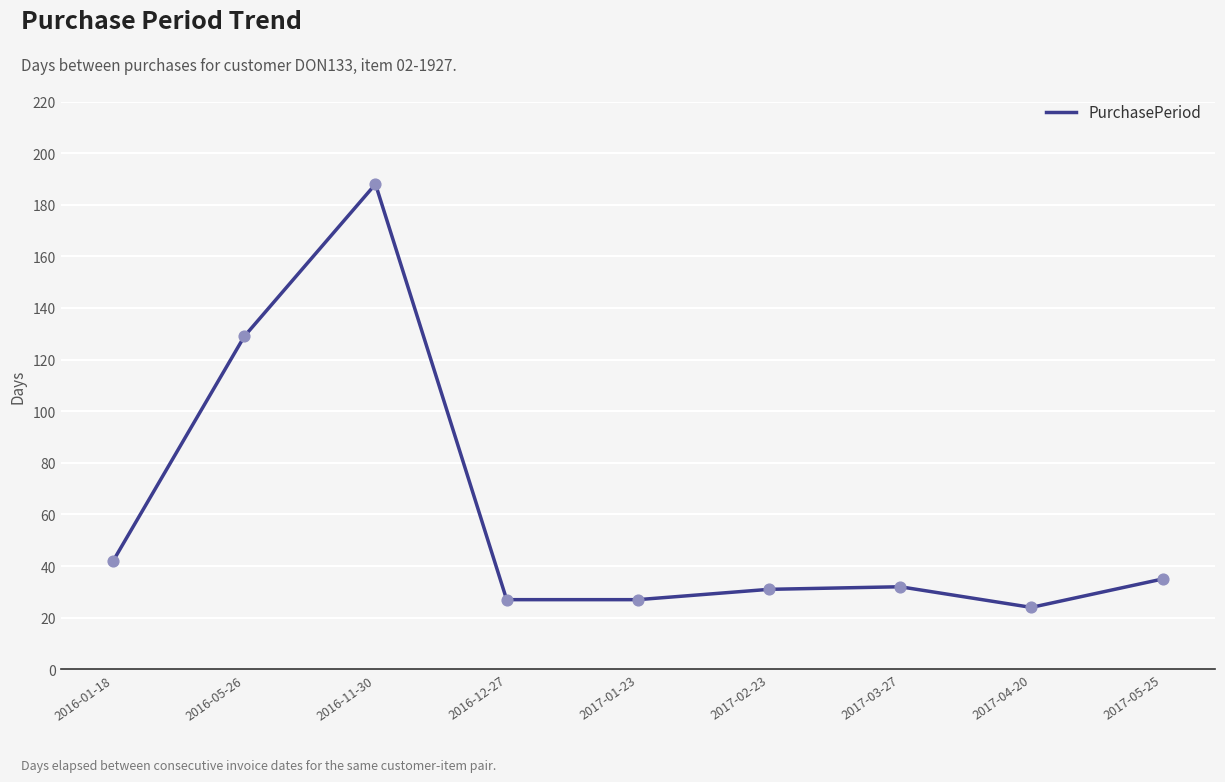

What is the change in value from 2016-05-26 to 2017-03-27?

-97